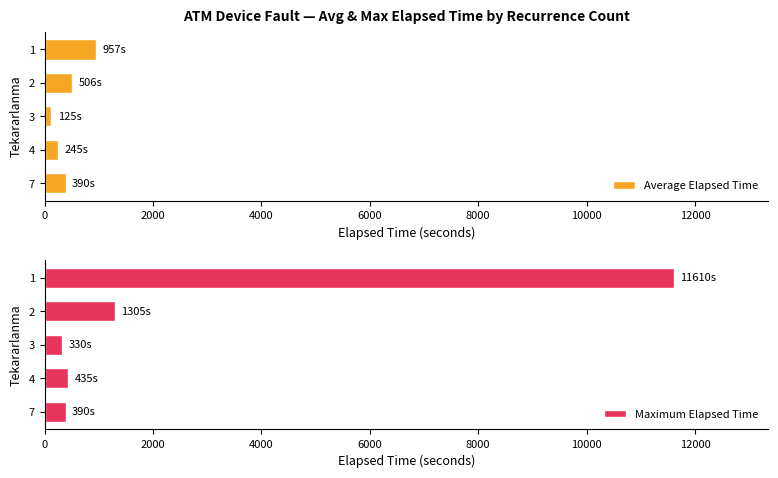

What is the difference between the maximum and minimum values in the Average Elapsed Time series?

832.4